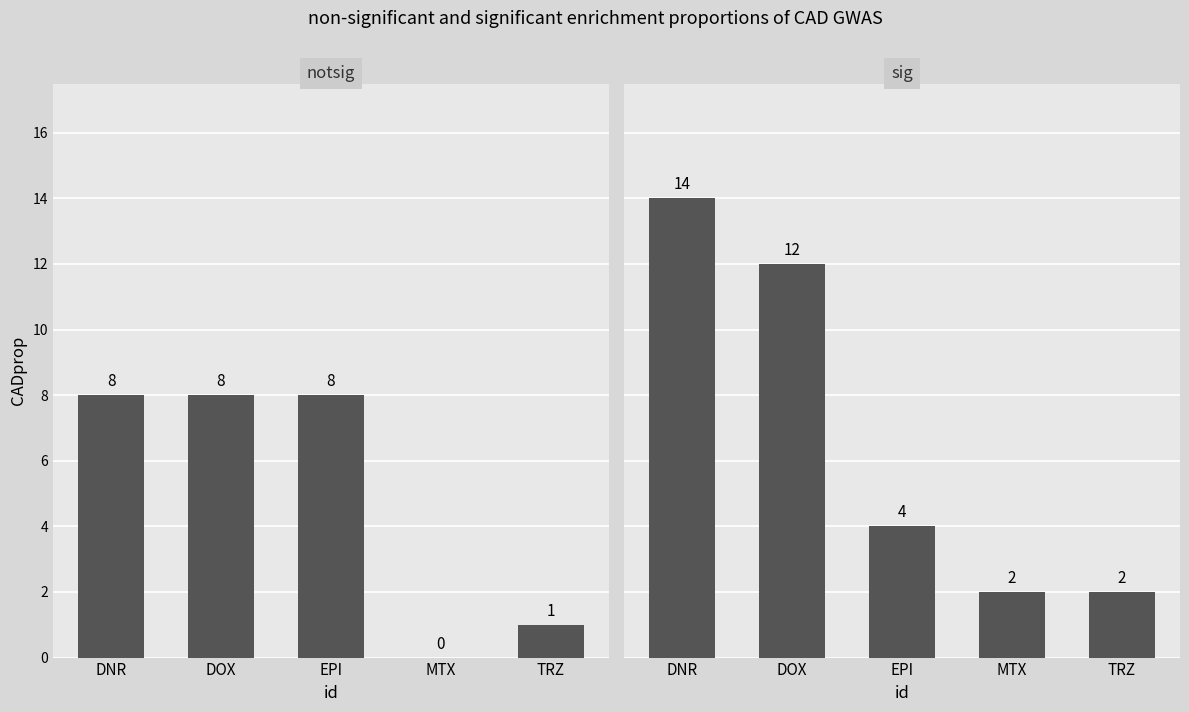

True or false: sig has a value of 5 at DOX.

False